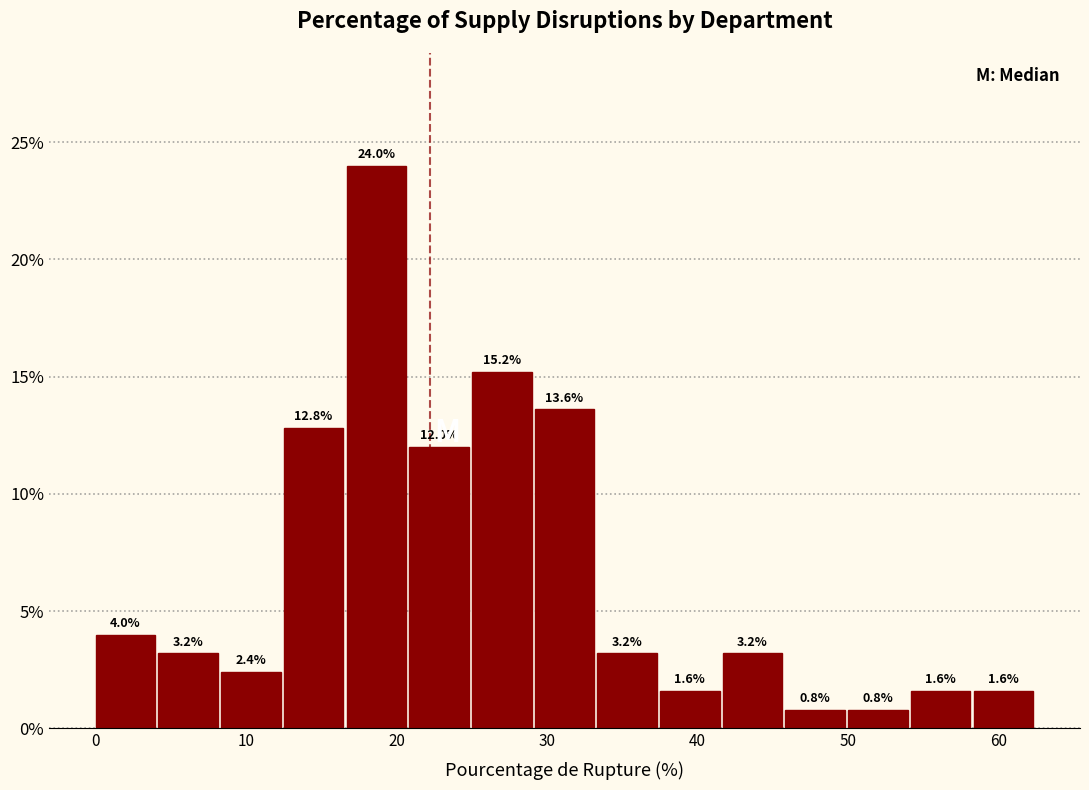

Reading left to right, transcribe this chart: for each bar, give the range it covers on the x-axis and its height. The bar edges are not printed on the chart, so give them approximately, as read against the axis.

0 to 4: 4.0
4 to 8: 3.2
8 to 13: 2.4
13 to 17: 12.8
17 to 21: 24.0
21 to 25: 12.0
25 to 29: 15.2
29 to 33: 13.6
33 to 38: 3.2
38 to 42: 1.6
42 to 46: 3.2
46 to 50: 0.8
50 to 54: 0.8
54 to 58: 1.6
58 to 63: 1.6